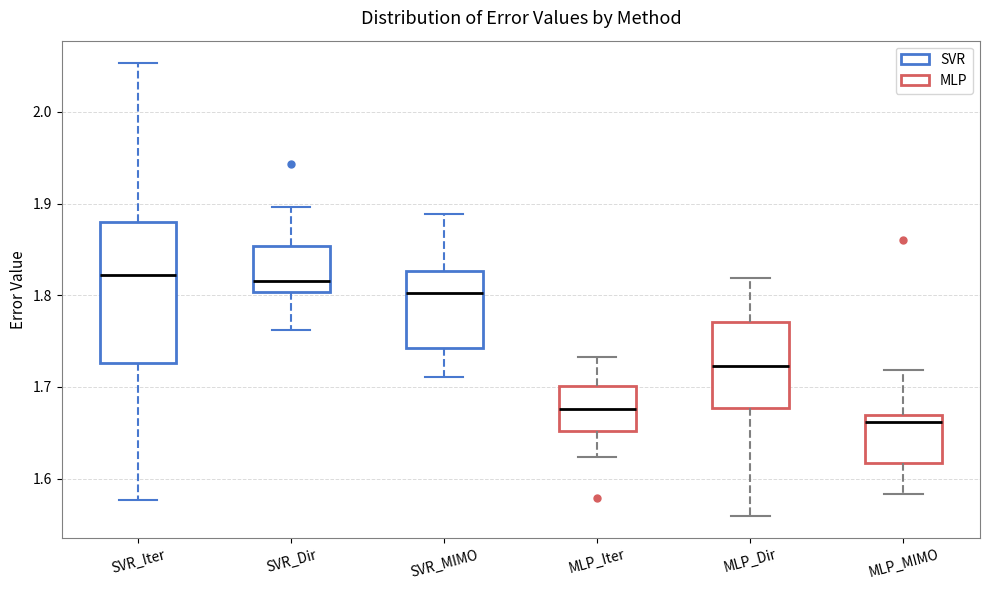

Reading left to right, read every box against the y-axis: the position of its median line, the range the box covers, and the ends of its whiskers. The values are not printed on the chart, so give them approximately, as read against the axis.

SVR_Iter: median 1.82, box 1.73 to 1.88, whiskers 1.58 to 2.05
SVR_Dir: median 1.82, box 1.80 to 1.85, whiskers 1.76 to 1.90
SVR_MIMO: median 1.80, box 1.74 to 1.83, whiskers 1.71 to 1.89
MLP_Iter: median 1.68, box 1.65 to 1.70, whiskers 1.62 to 1.73
MLP_Dir: median 1.72, box 1.68 to 1.77, whiskers 1.56 to 1.82
MLP_MIMO: median 1.66, box 1.62 to 1.67, whiskers 1.58 to 1.72